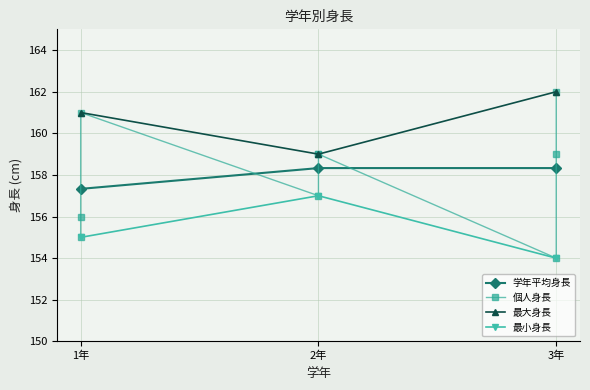

What is the minimum value shown in the chart?

154